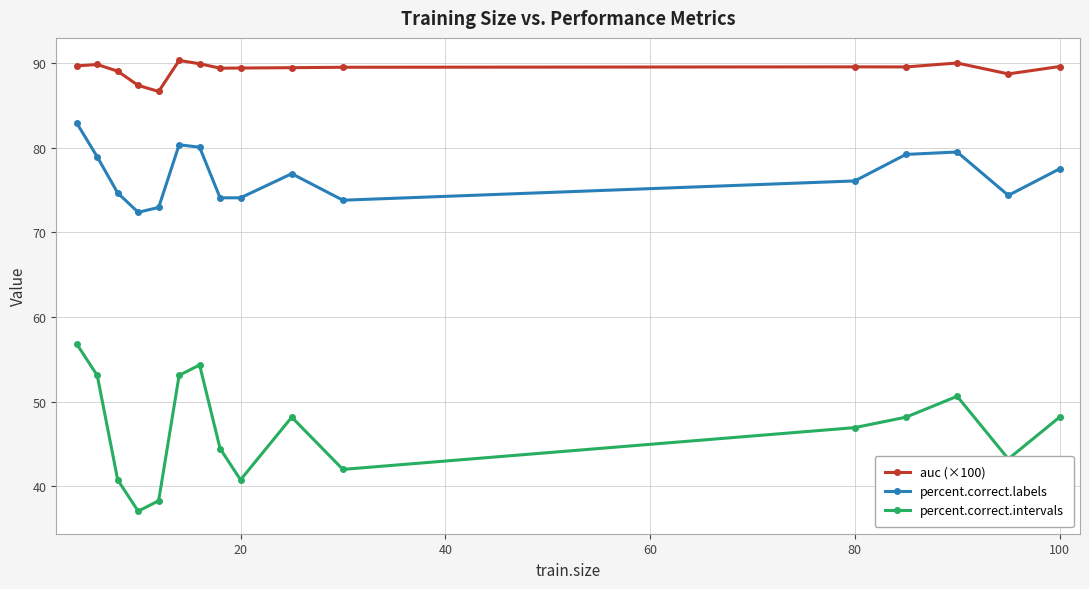

What is the highest value of the percent.correct.intervals series?

56.8